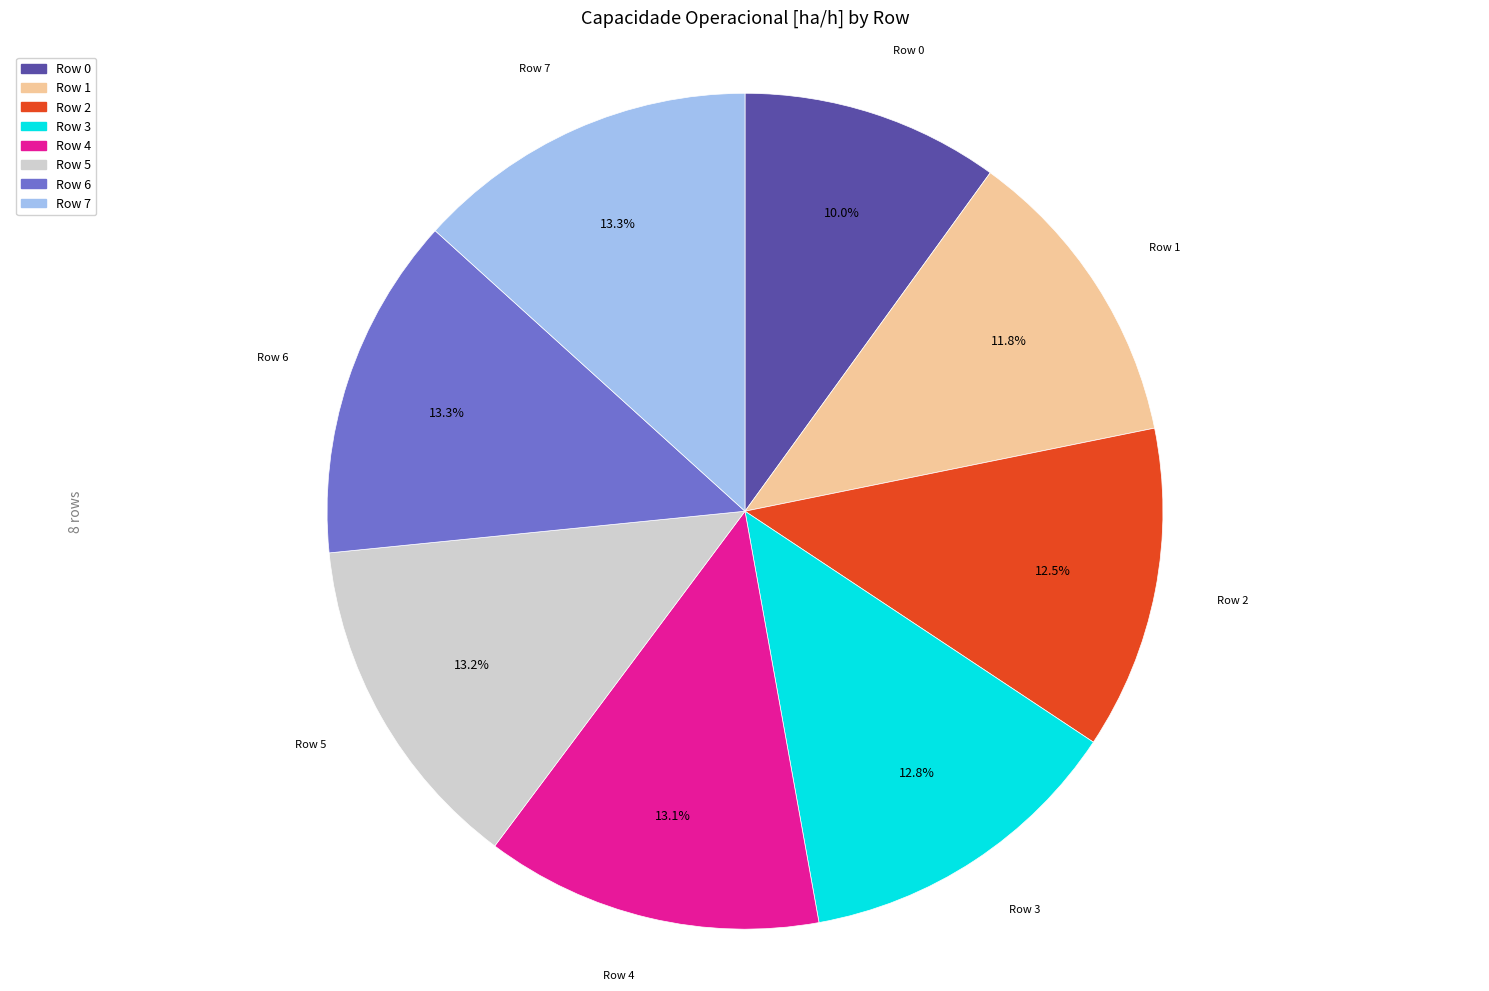

What portion of the pie excludes Row 0?

90.0%